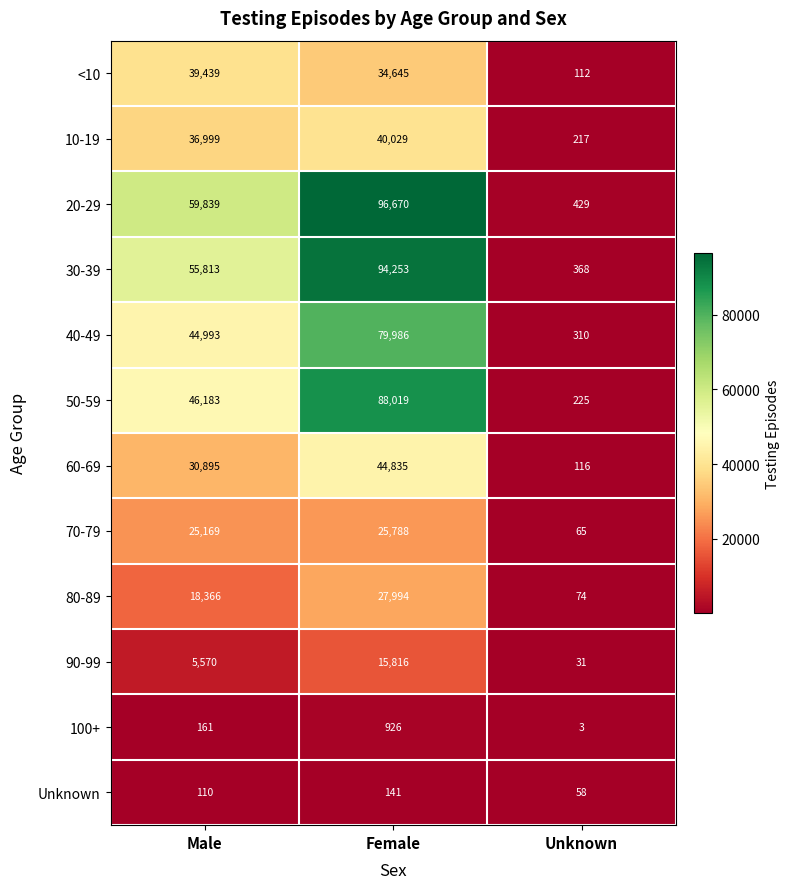

What is the maximum value for 70-79?

25788